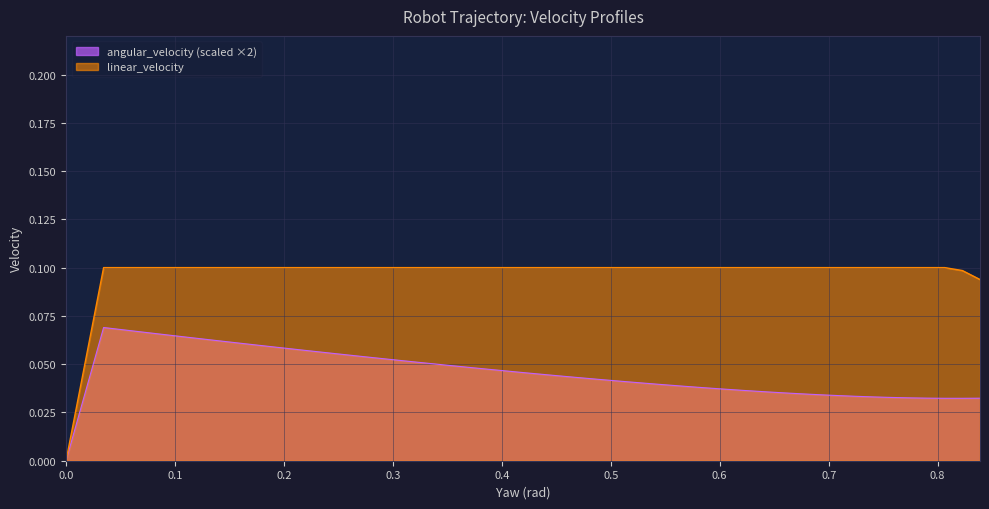

What is the maximum value for linear_velocity?

0.1